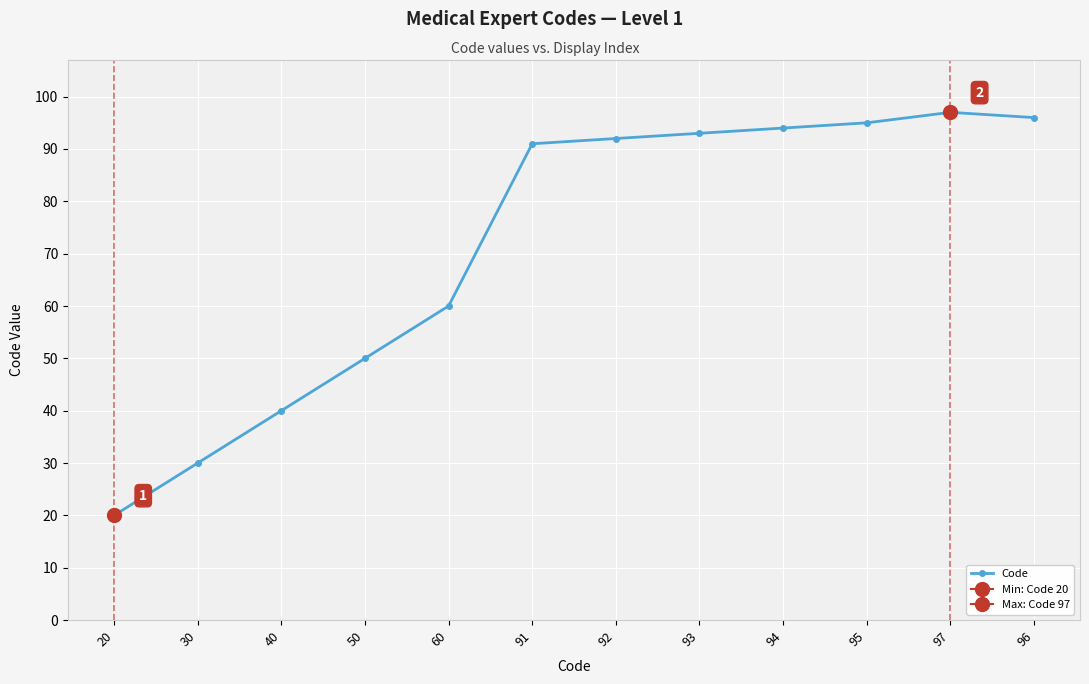

What is the difference between the values at 96 and 60?

36